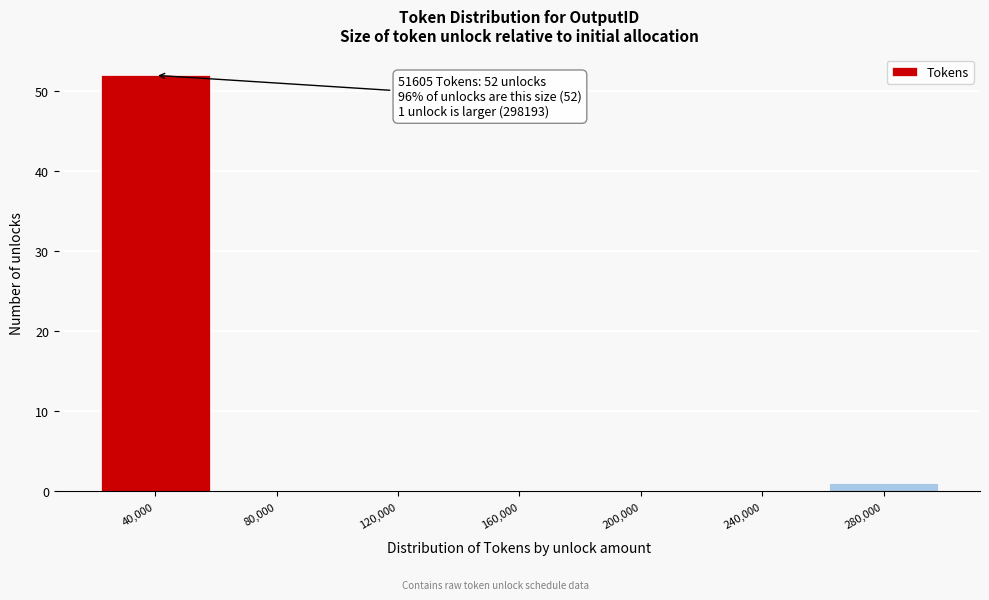

Reading left to right, what are all the values shown in this chart?

40,000=52	80,000=0	120,000=0	160,000=0	200,000=0	240,000=0	280,000=1